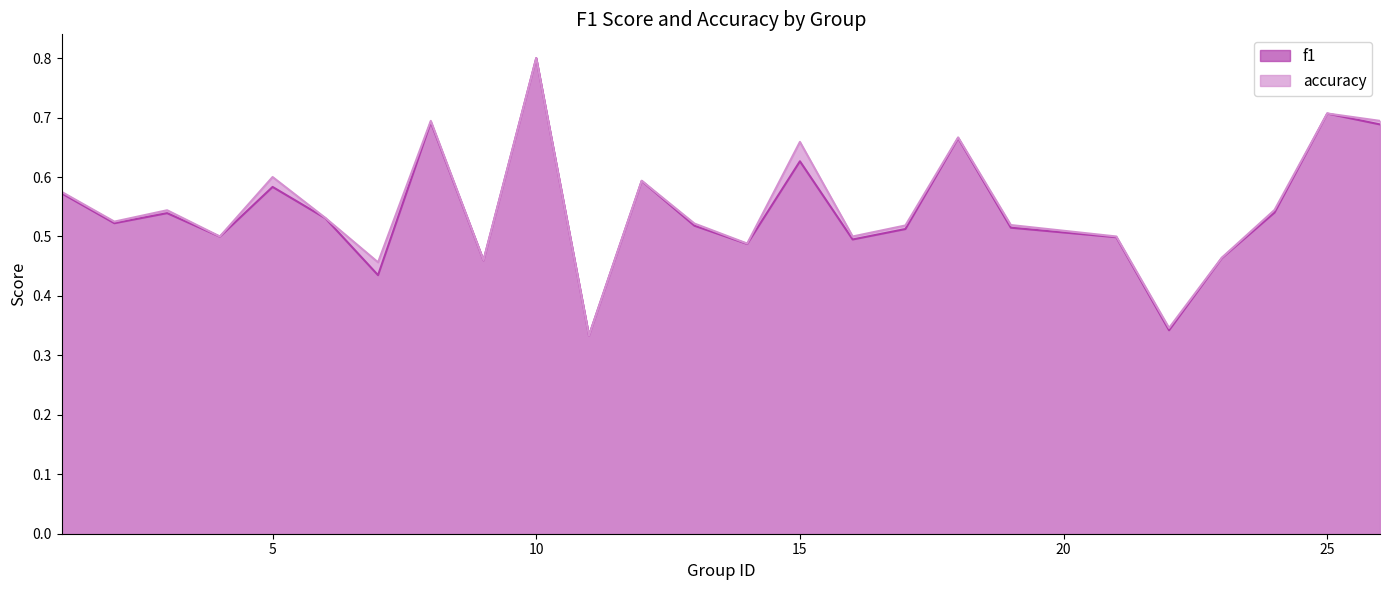

Count the number of categories in the chart.

25